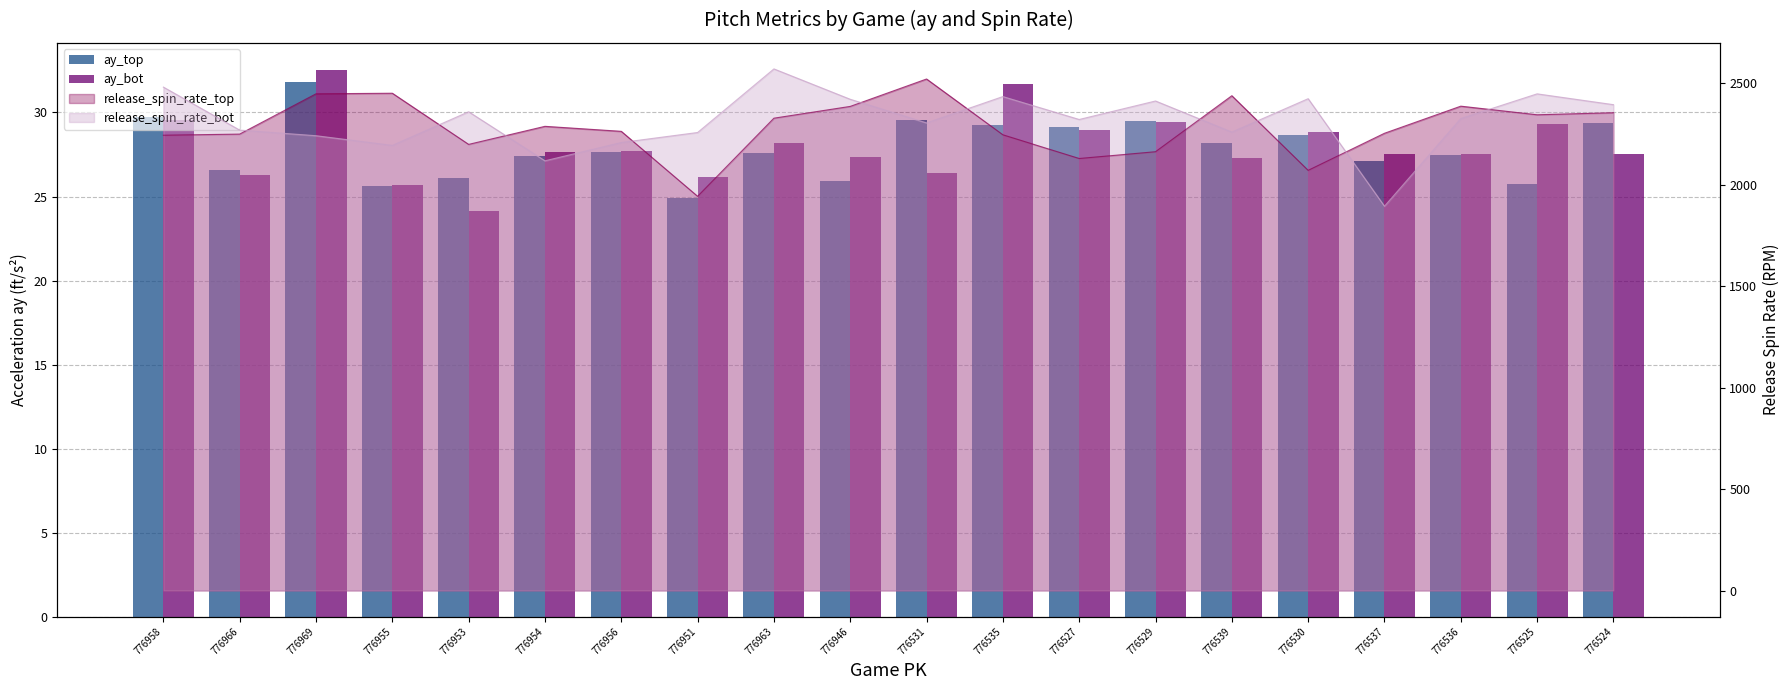

Is the value of ay_top at 776969 greater than the value of ay_bot at 776539?

Yes